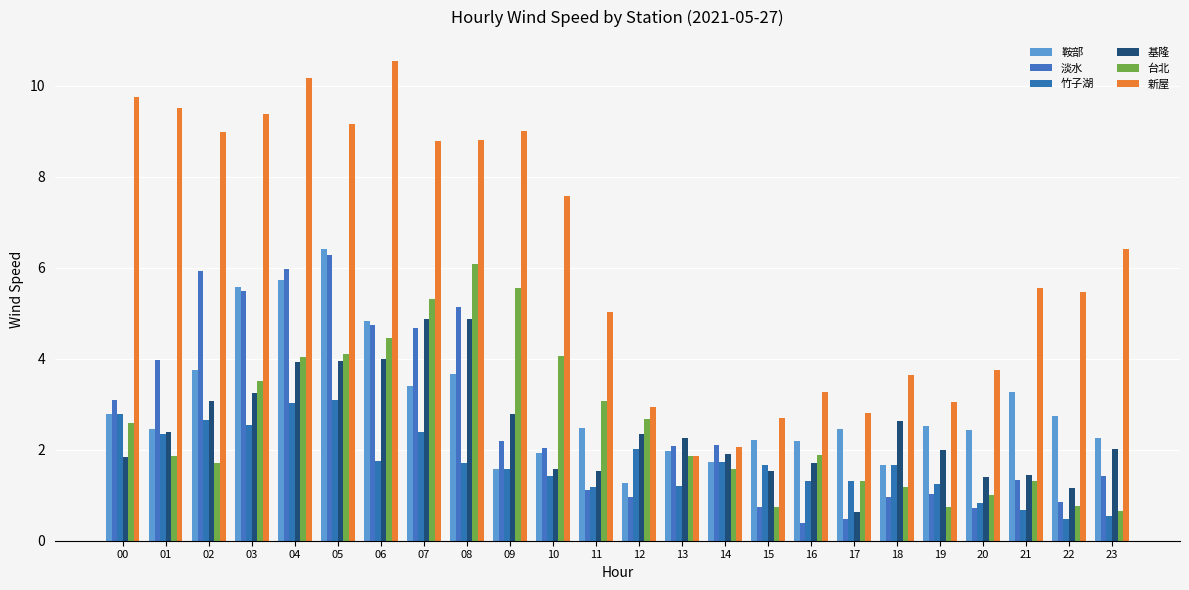

Read the 竹子湖 value at 21.

0.7